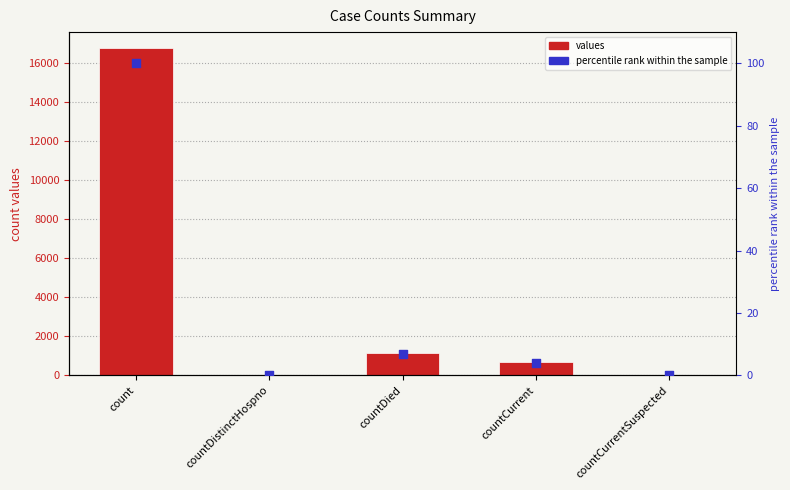

At which category is the sum across all series the highest?

count